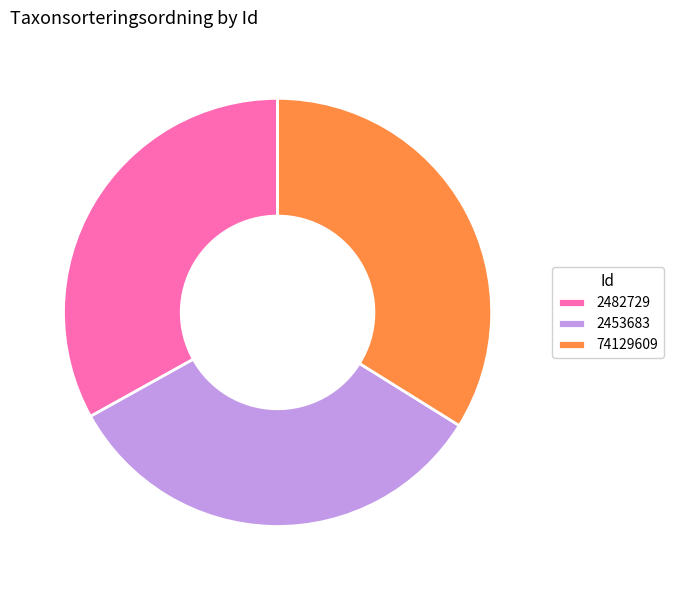

What is the ratio of the value at 2482729 to the value at 74129609?

1.0